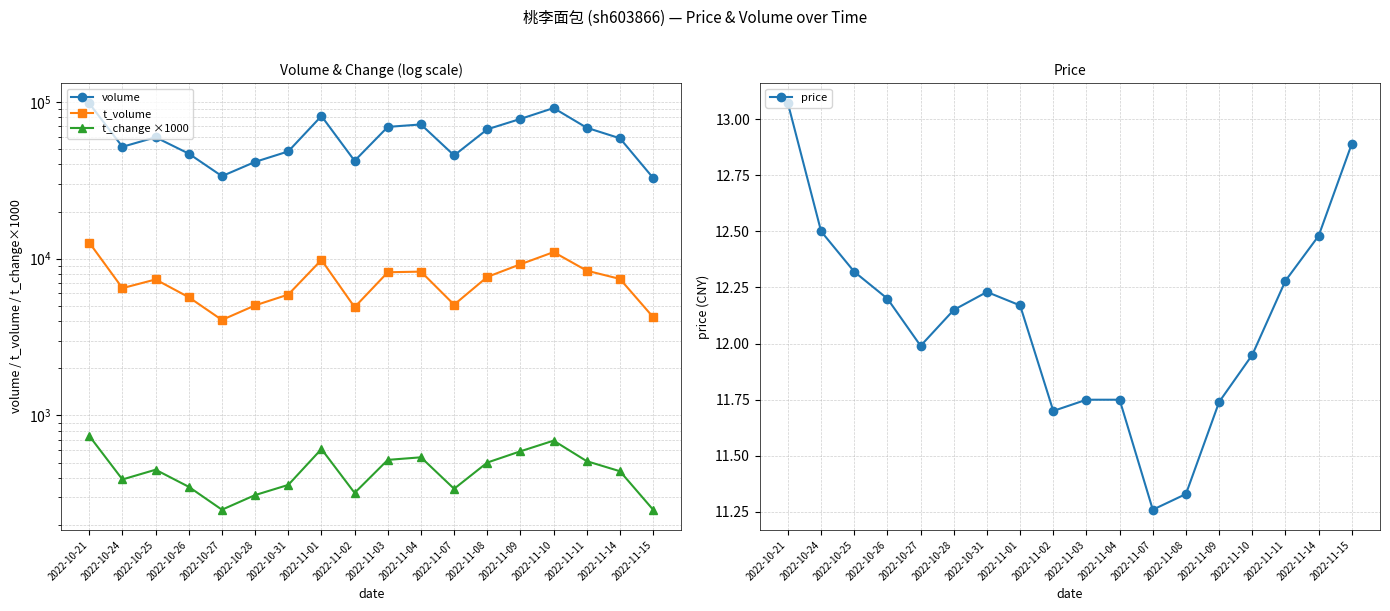

True or false: price has a value of 15.9 at 2022-11-09.

False